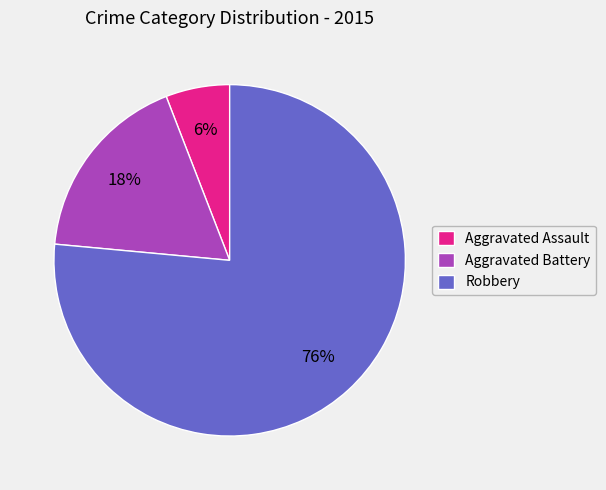

Which category has the biggest portion of the pie?

Robbery